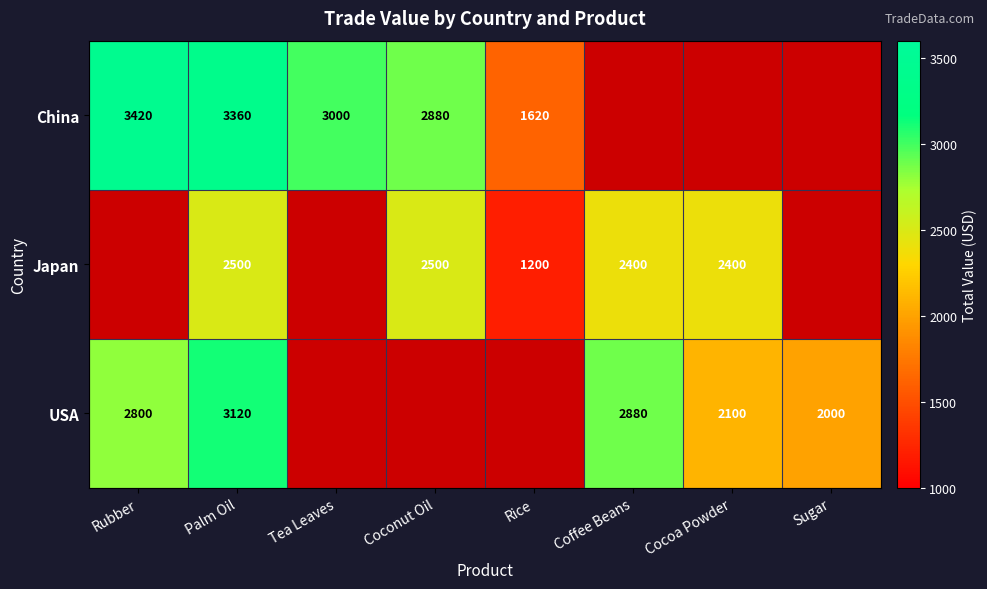

The China series shows 2880 at Coconut Oil. True or false?

True